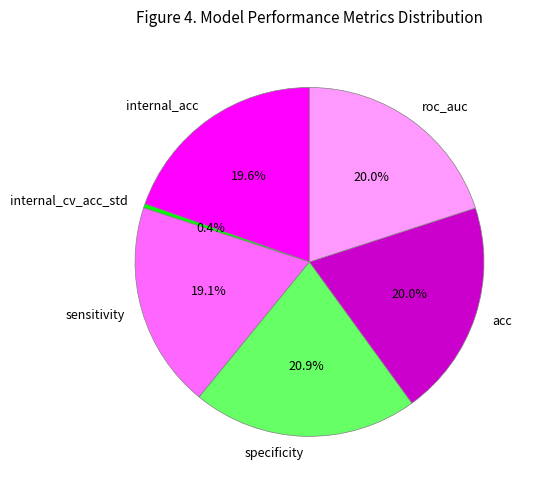

Which category has the biggest portion of the pie?

specificity